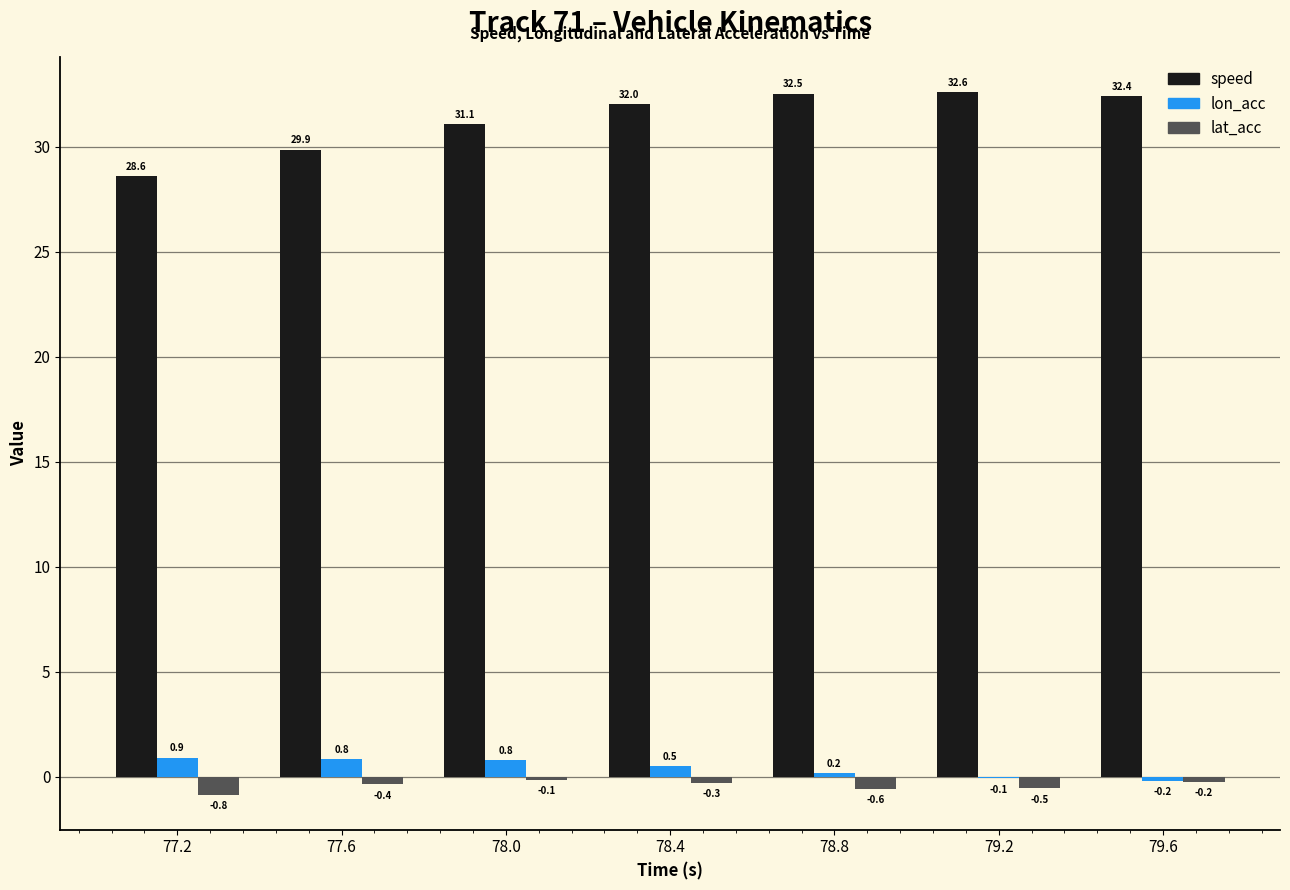

Reading left to right, extract all data points from this chart.

speed: 28.6	29.9	31.1	32.0	32.5	32.6	32.4
lon_acc: 0.9	0.8	0.8	0.5	0.2	-0.1	-0.2
lat_acc: -0.8	-0.4	-0.1	-0.3	-0.6	-0.5	-0.2